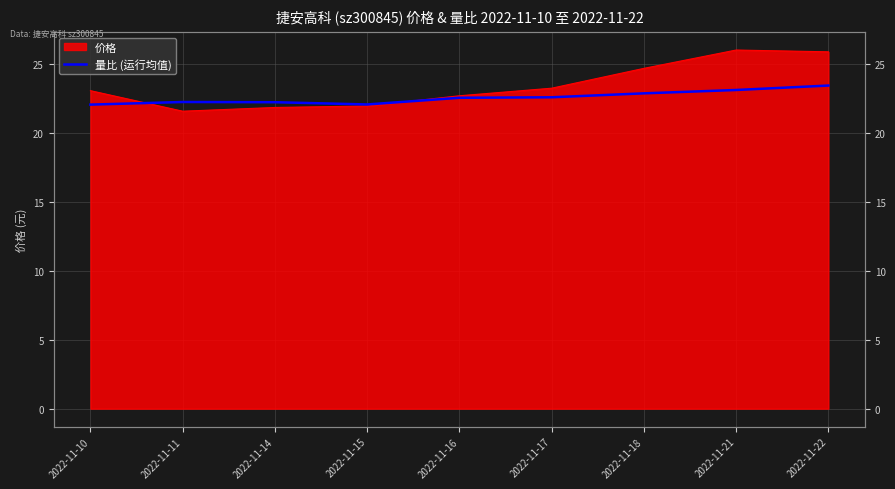

The value at 2022-11-11 is 7.5. True or false?

False